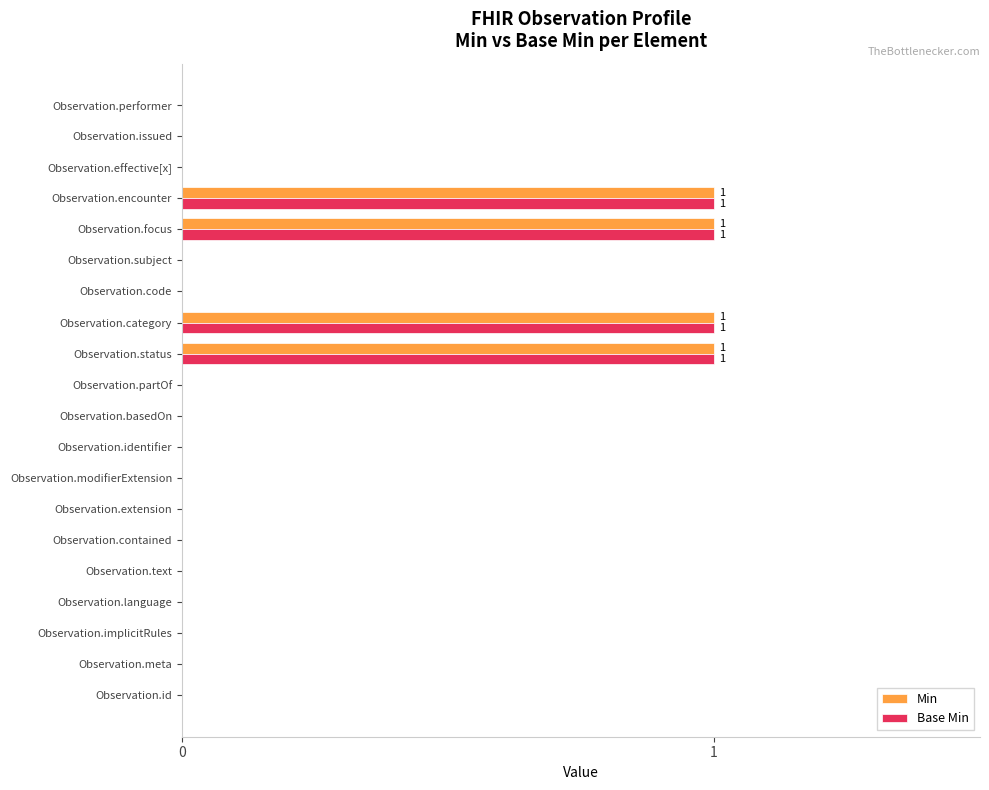

What is the sum of all Base Min values?

4